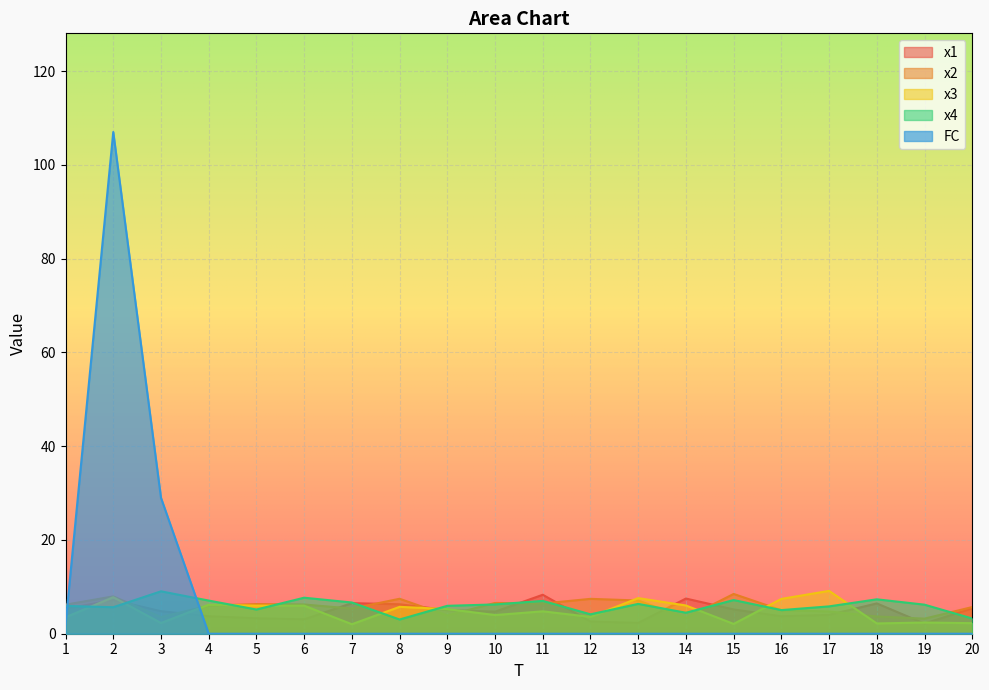

What are all the series names shown in the legend?

x1, x2, x3, x4, FC